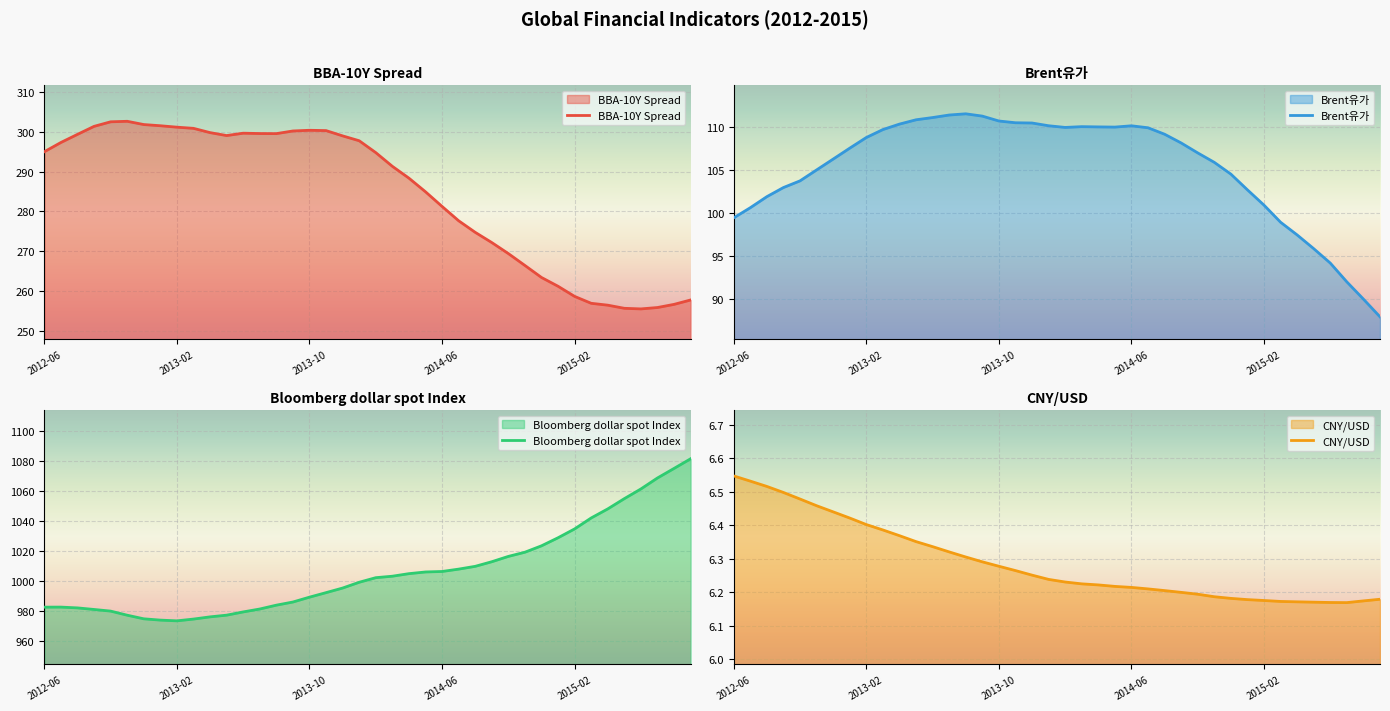

Rank the series by their maximum value, from highest to lowest.

Bloomberg dollar spot Index, BBA-10Y Spread, Brent유가, CNY/USD